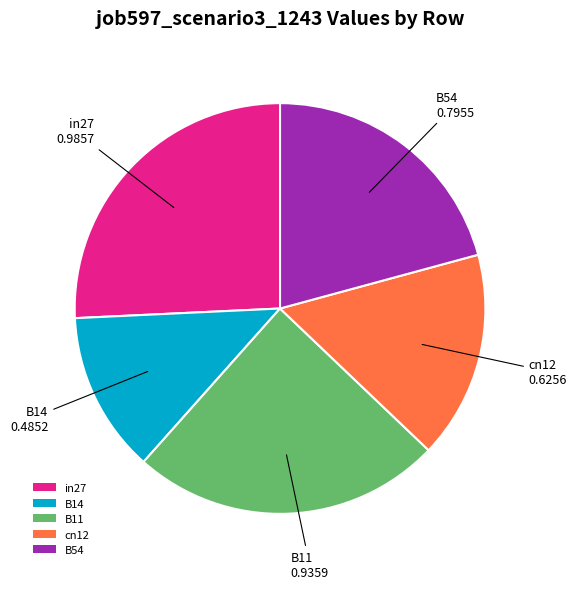

Does any single category account for the majority?

No